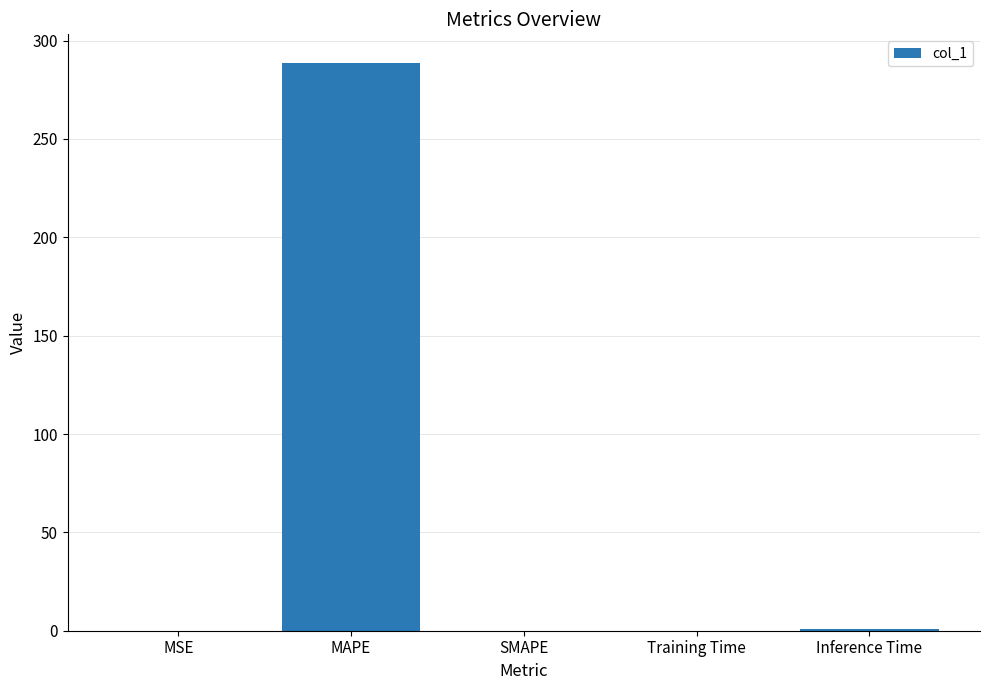

What is the greatest value displayed?

288.7